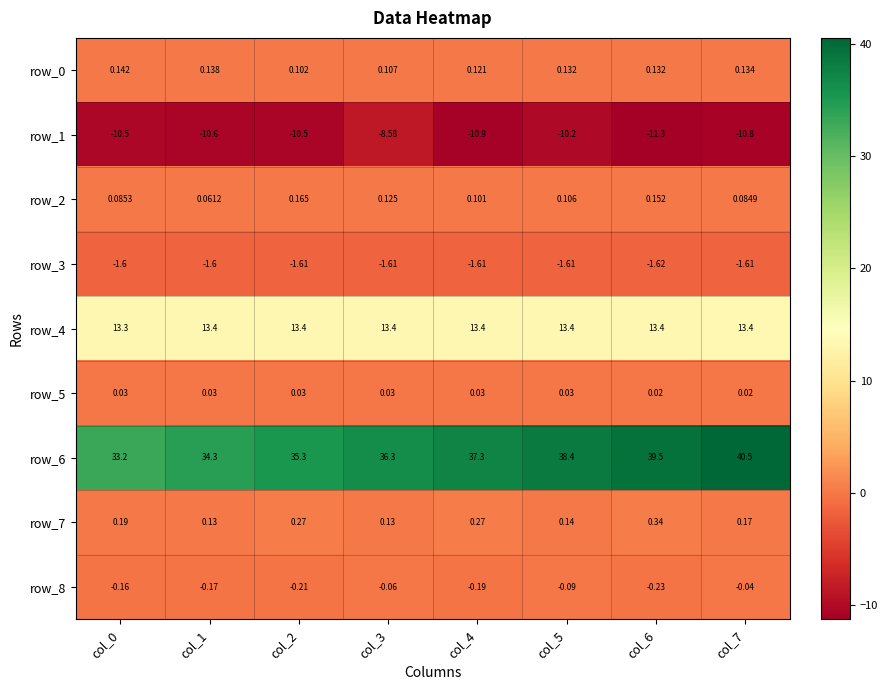

Is the value of row_7 at col_6 greater than the value of row_5 at col_6?

Yes